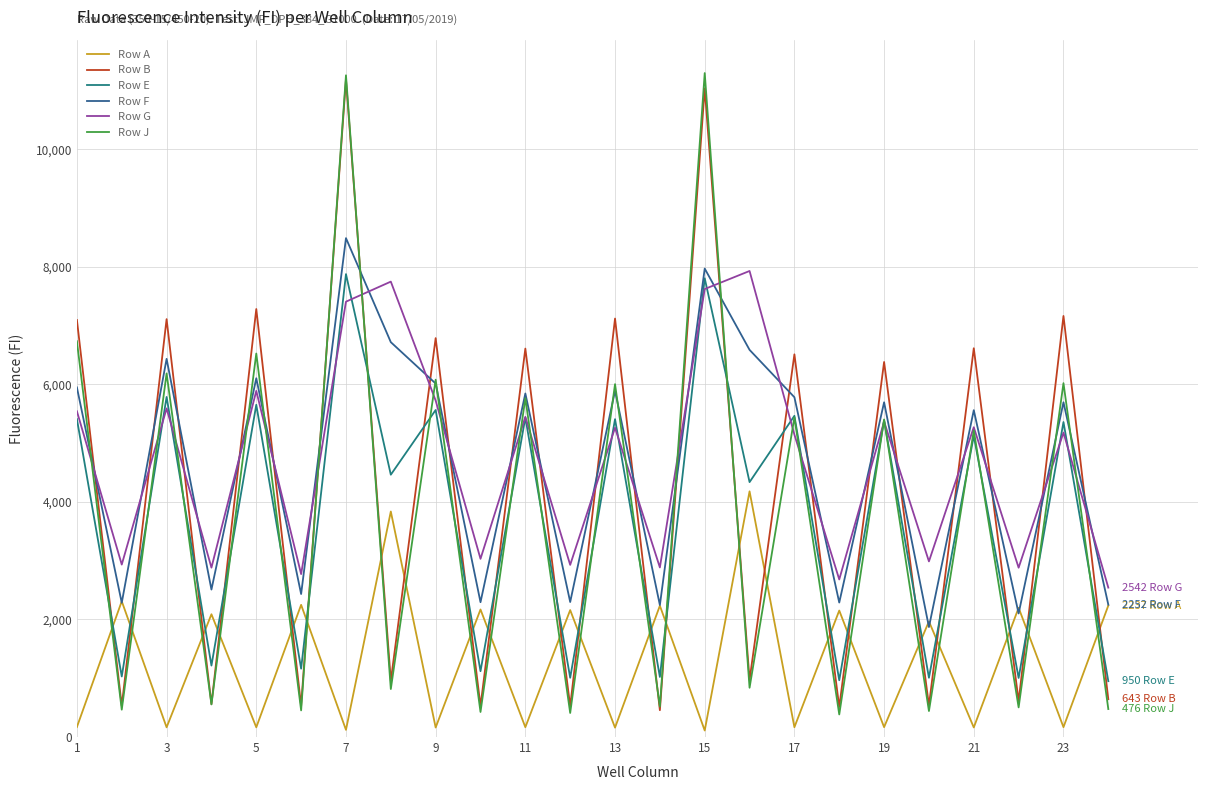

How many interior local valleys does the Row A series have?

11